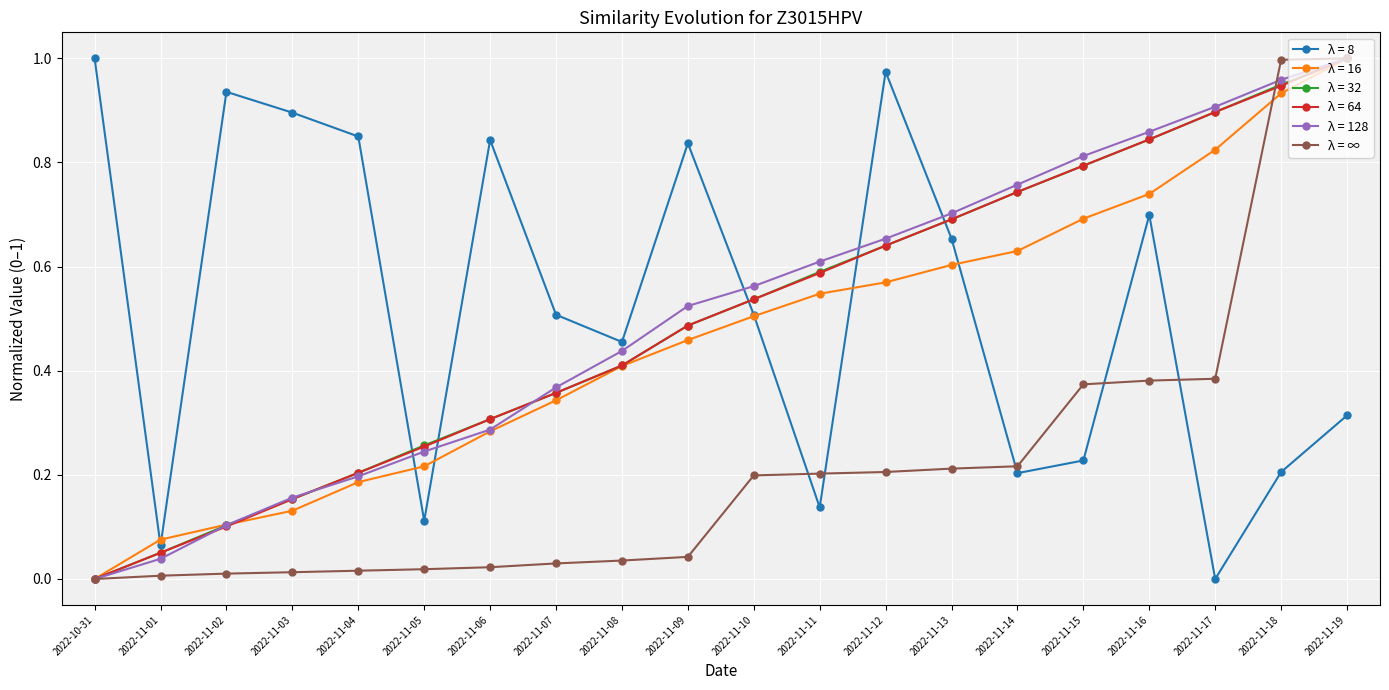

The value of λ = 128 at 2022-11-02 is 0.2. True or false?

False